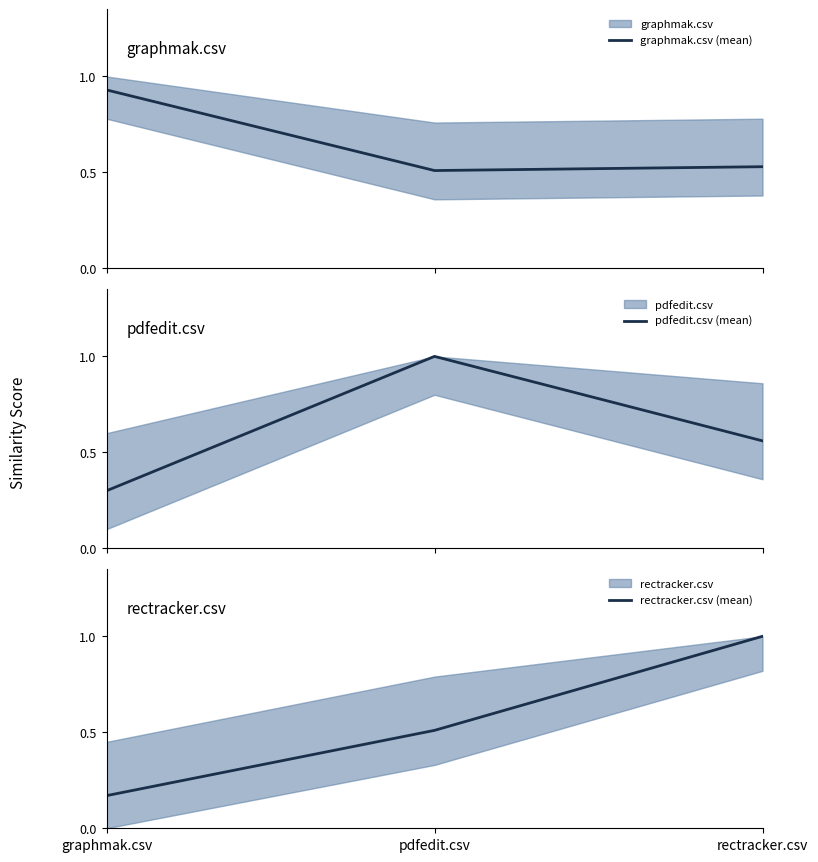

Is it true that graphmak.csv (mean) equals 0.9 at graphmak.csv?

True